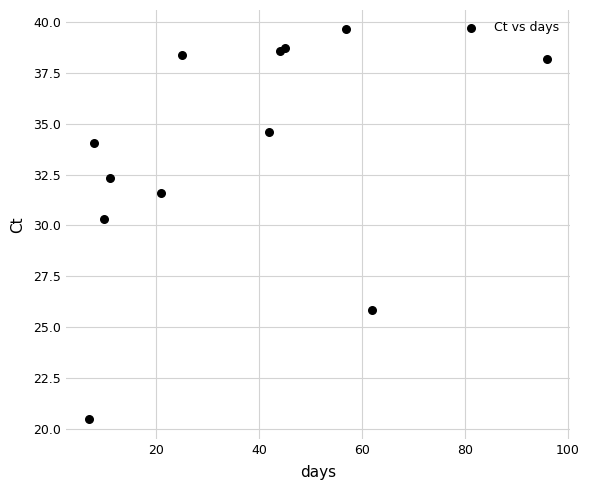

What is the average Y value?

33.6